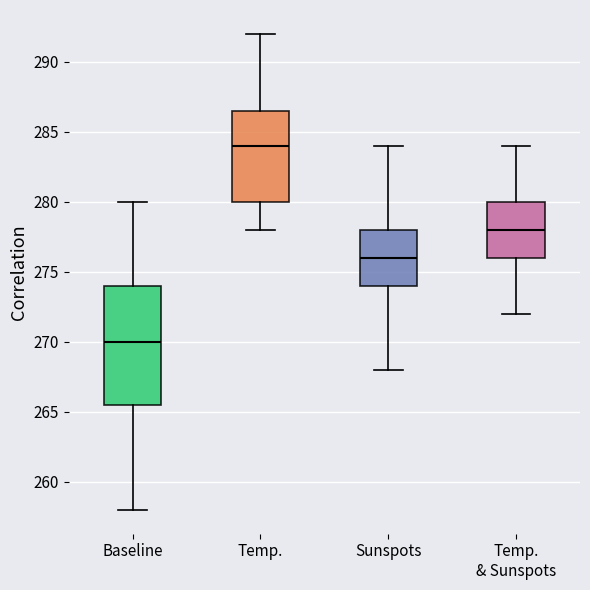

Where is the upper edge of the box for Baseline on the y-axis? The values are not printed on the chart, so give them approximately, as read against the axis.

274.0